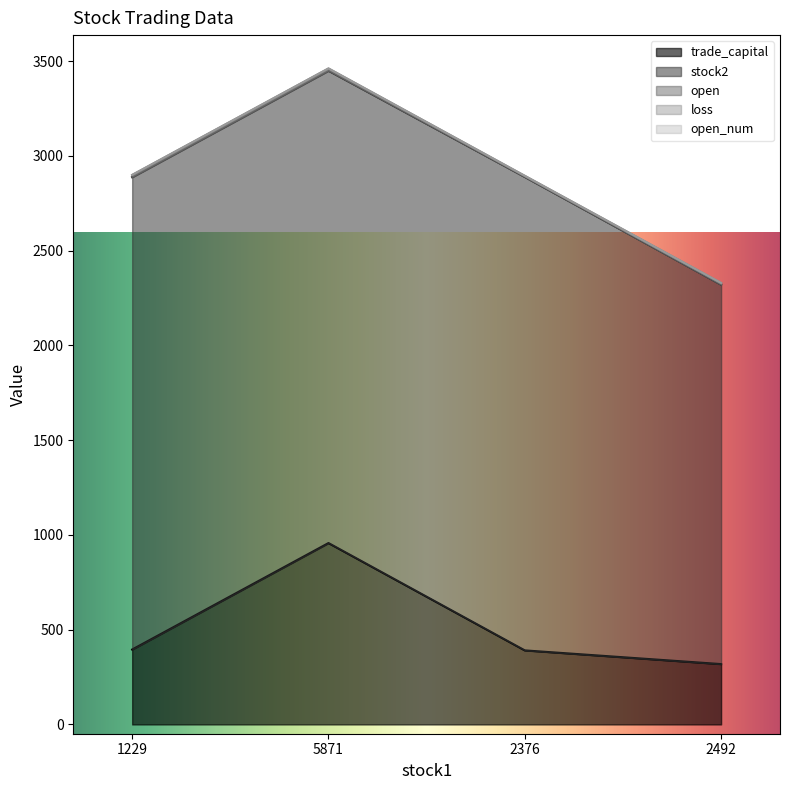

Does the chart display data point markers on the line(s)?

No